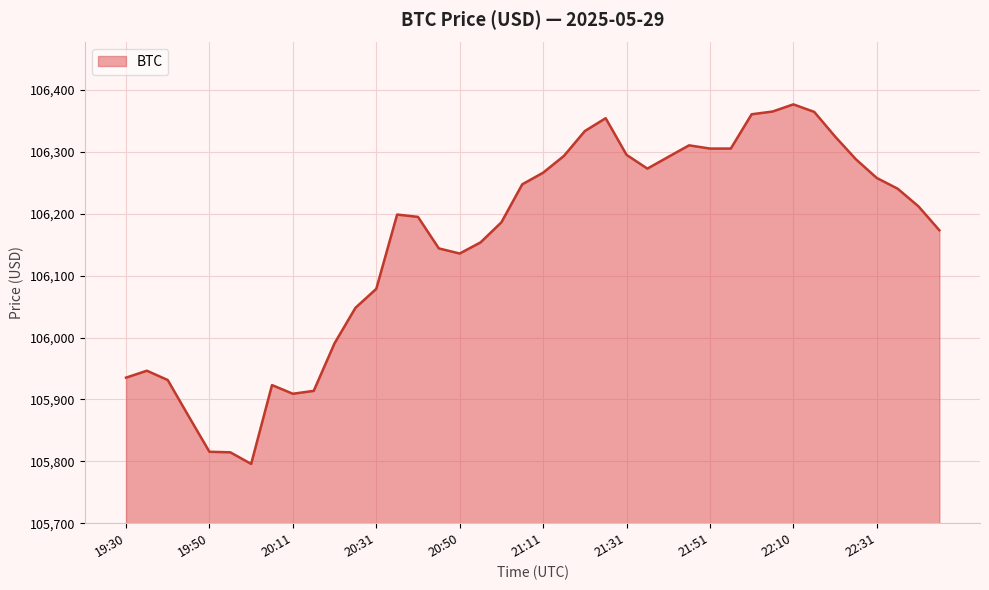

What is the smallest value displayed?

105795.9